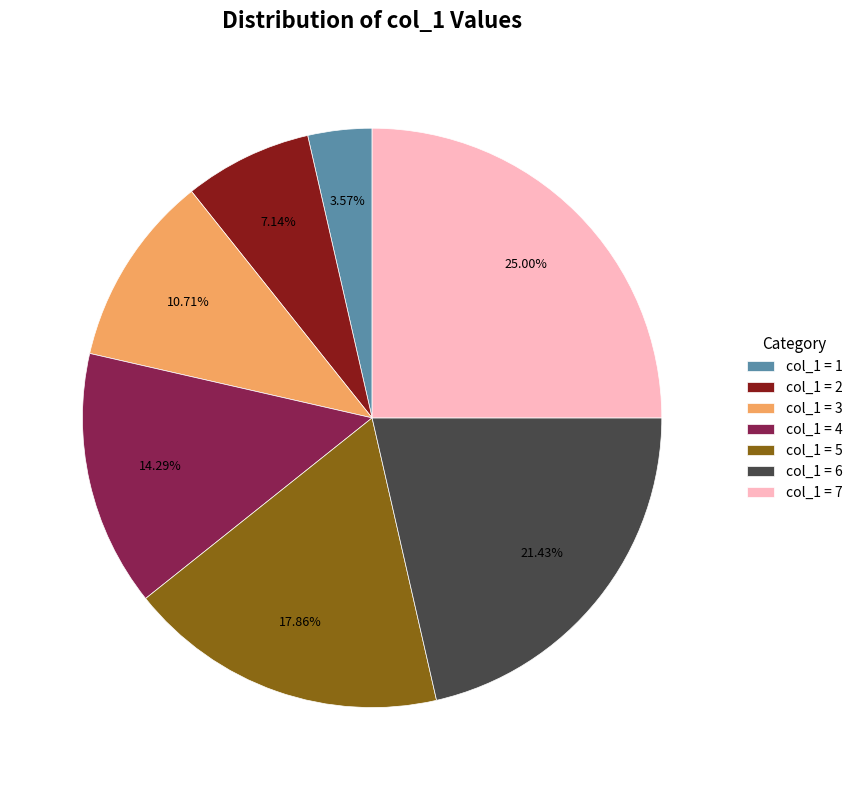

Which has a higher value, col_1 = 5 or col_1 = 7?

col_1 = 7